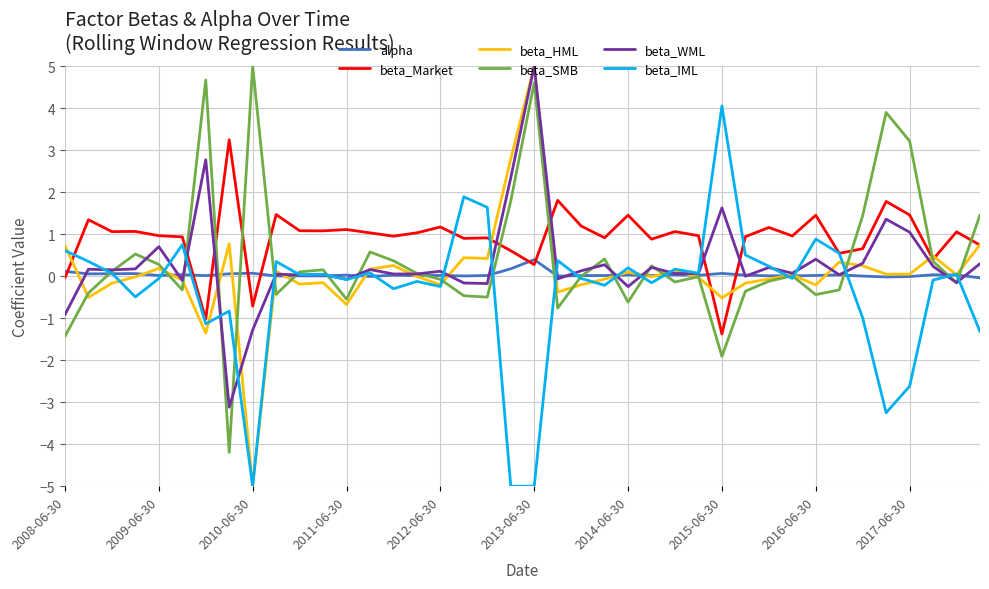

Which series has the widest spread of values?

beta_HML